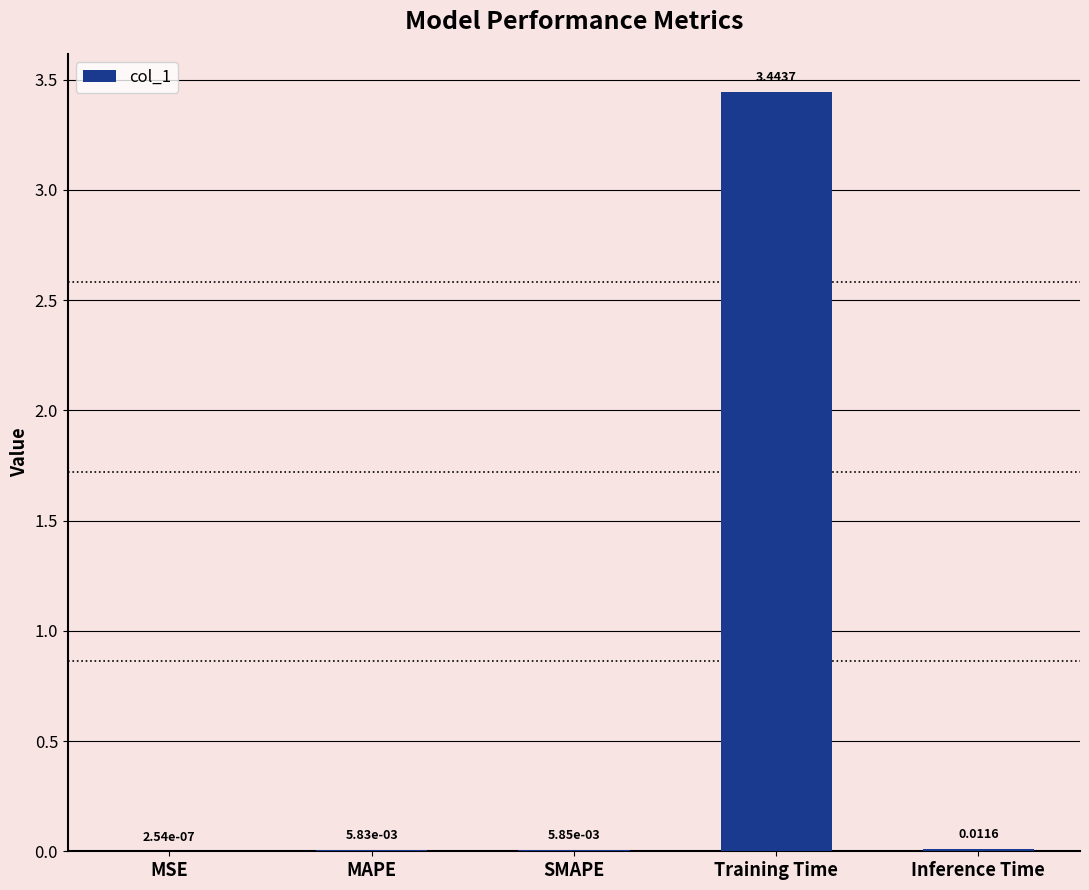

Which has a higher value, Training Time or Inference Time?

Training Time